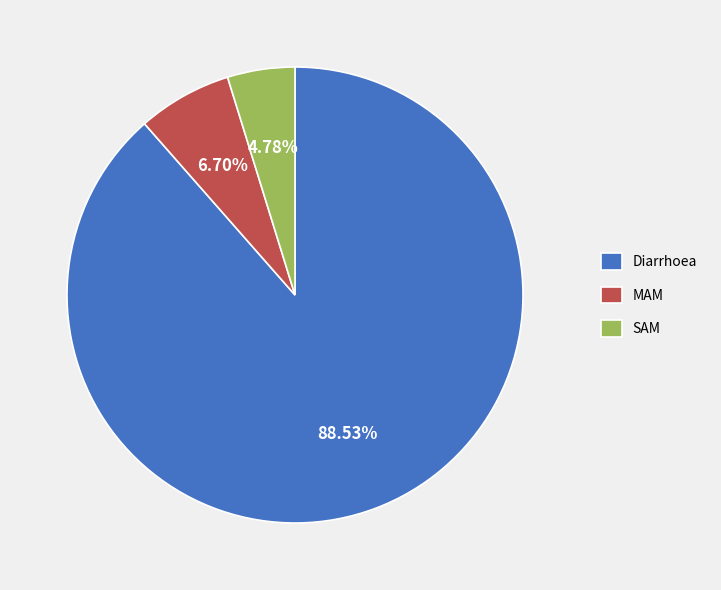

What percentage is the MAM slice, to the nearest percent?

7%